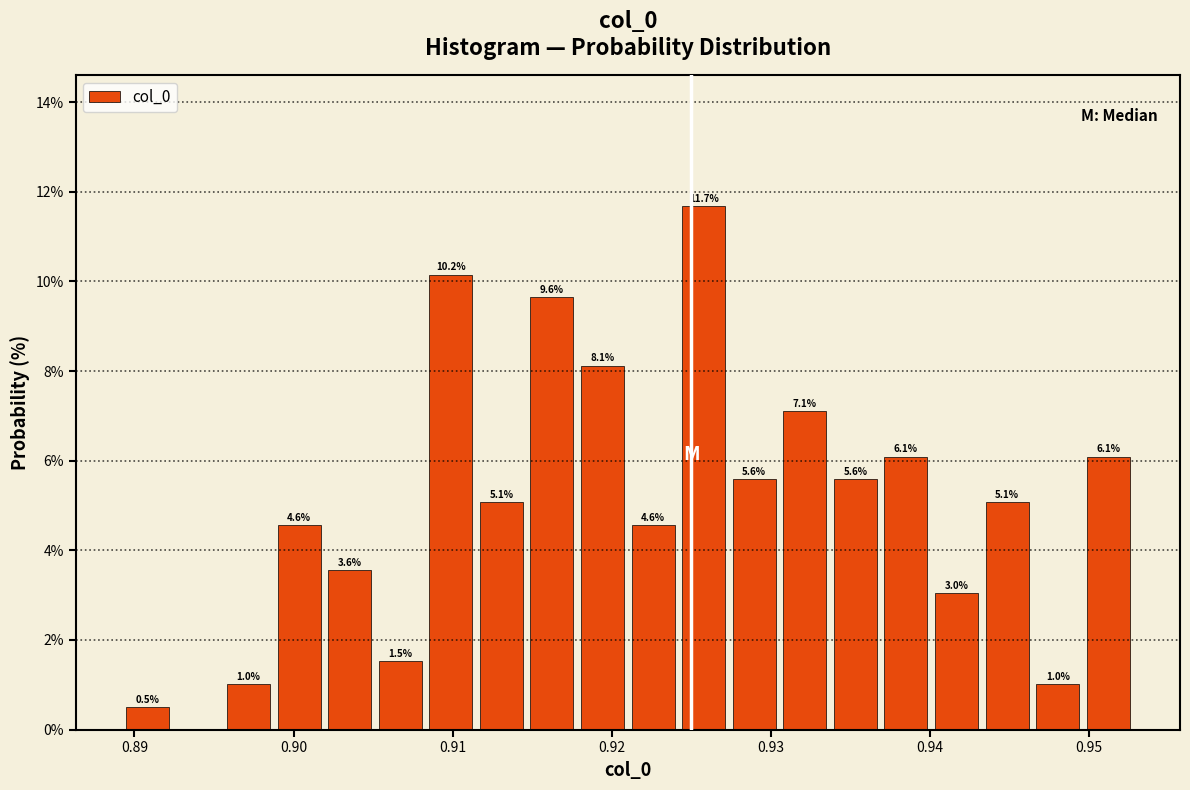

Around what value on the x-axis is the tallest bar? Give the approximate position of its centre, as read against the axis.

0.926